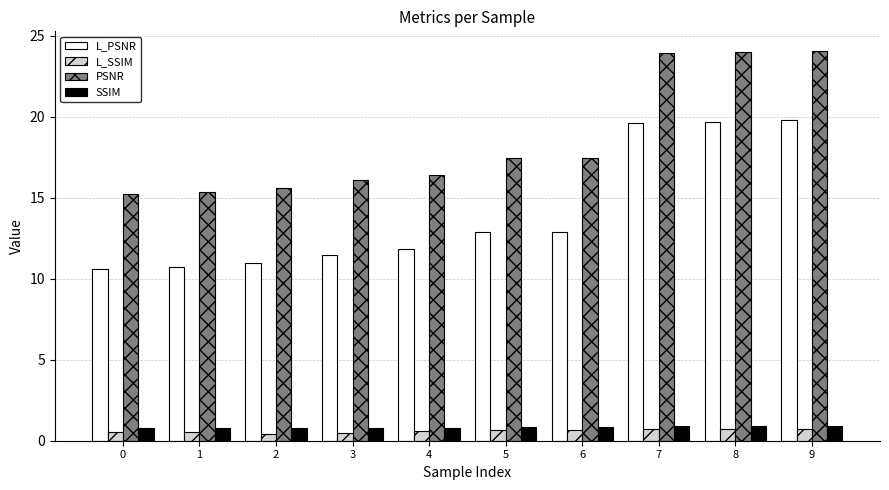

What is the value of the SSIM bar at the 3rd from the left?

0.8